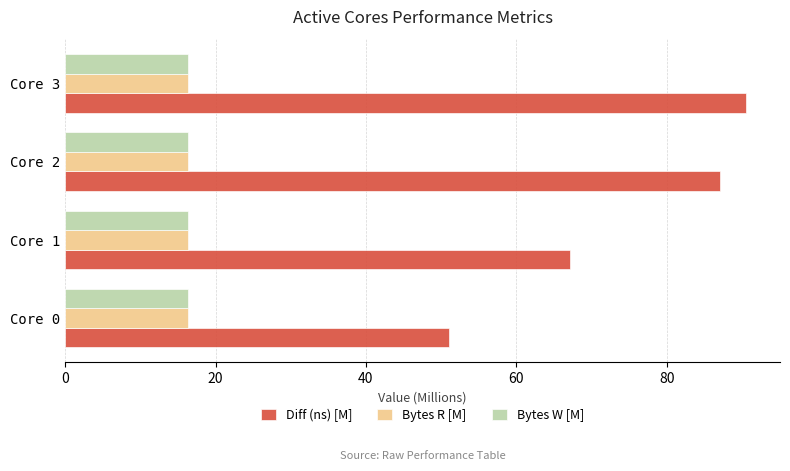

What is the average value of the Diff (ns) [M] series?

73.9